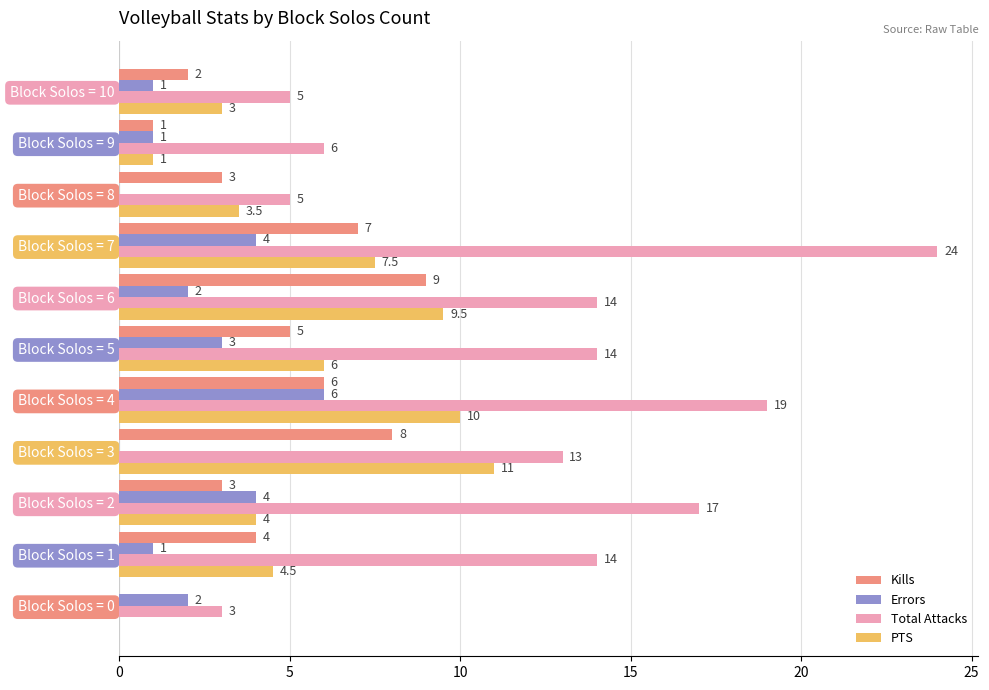

How many values in Kills are above zero?

10